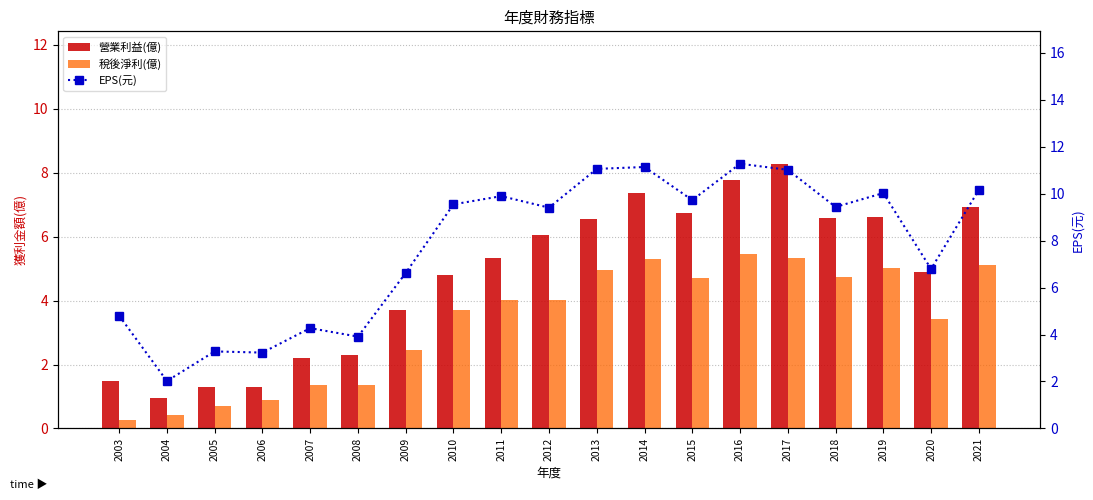

At which label does 稅後淨利(億) reach its minimum?

2003